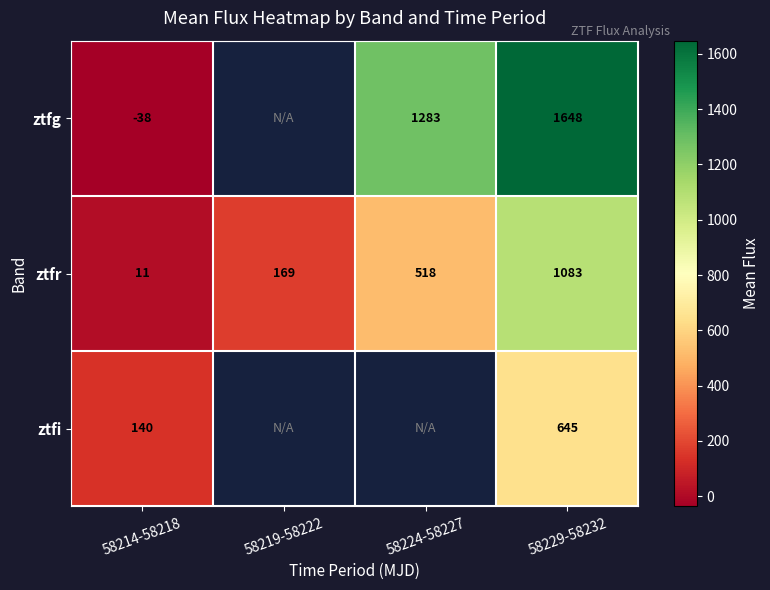

Is the value of ztfg at 58224-58227 greater than the value of ztfr at 58224-58227?

Yes